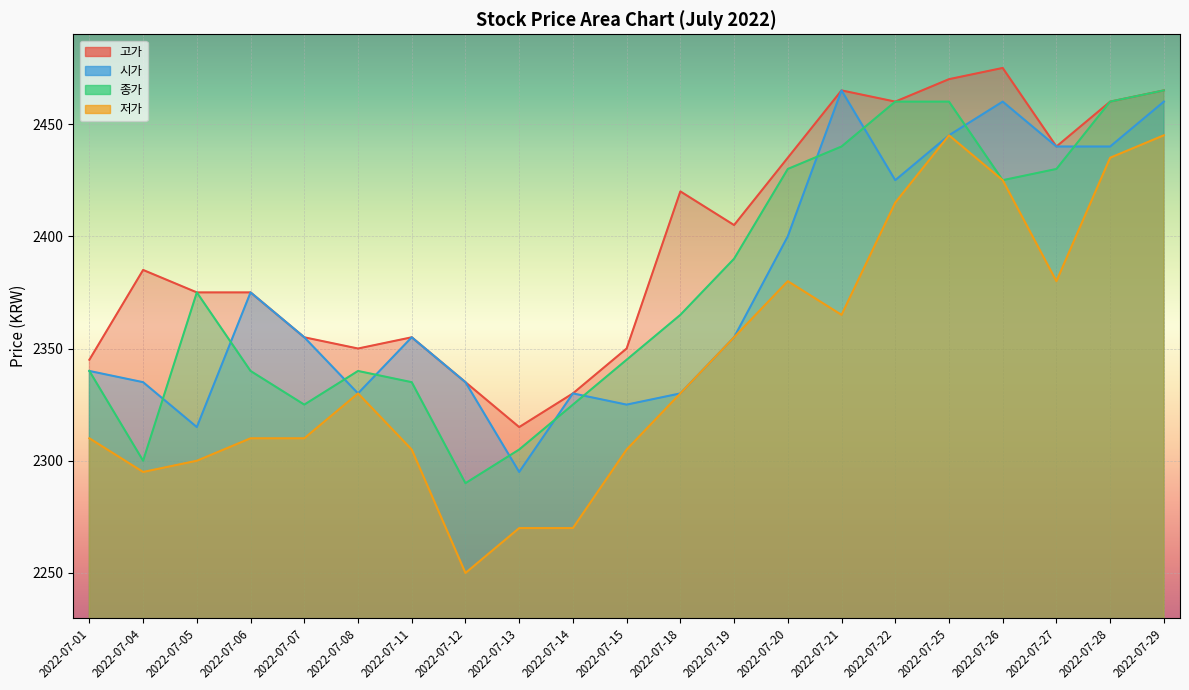

Rank the series at 2022-07-19 from highest to lowest value.

고가, 종가, 시가, 저가